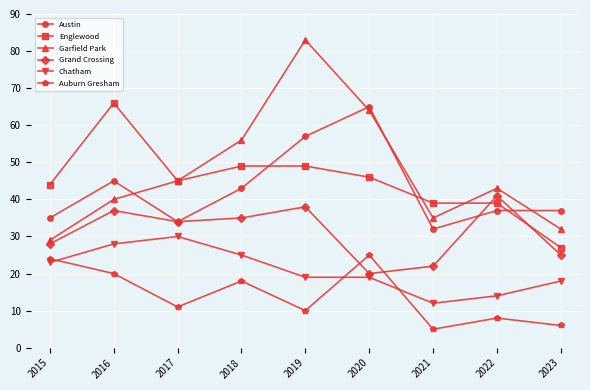

At how many categories does at least one series exceed 33?

9